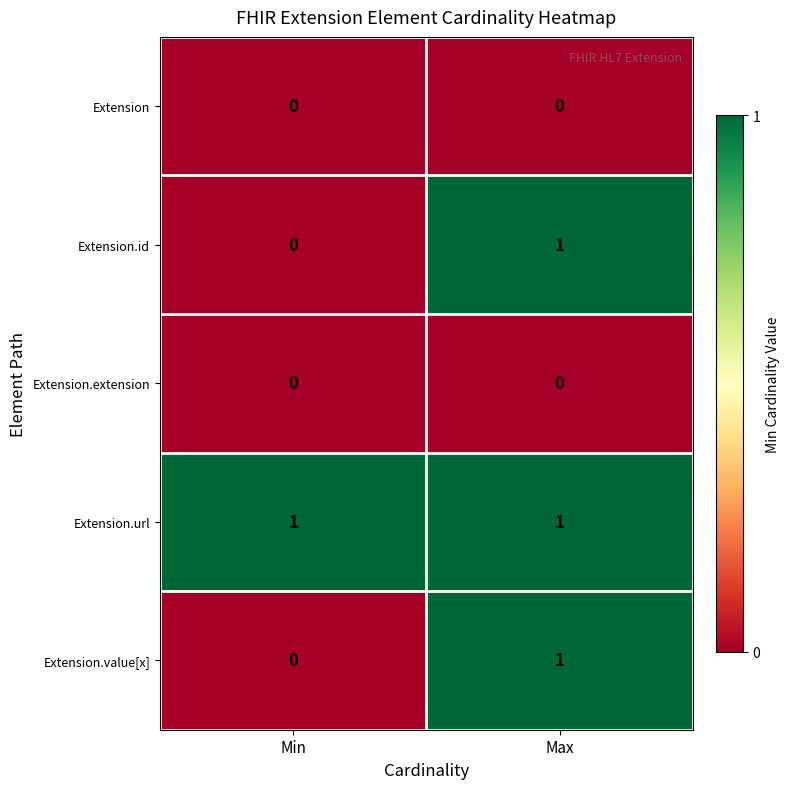

Rank the categories by Extension.value[x] value from highest to lowest.

Max, Min